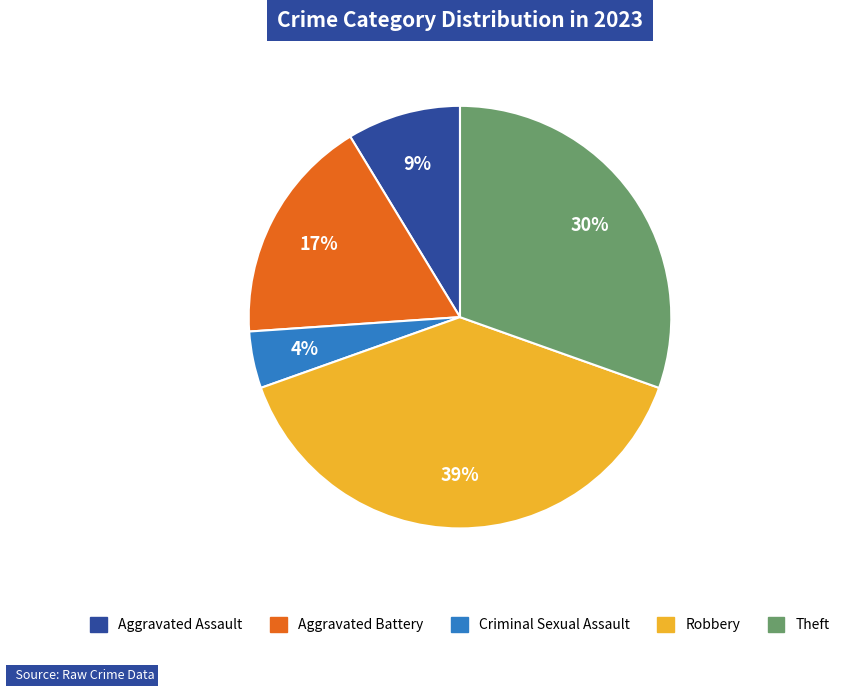

How many segments does this pie chart have?

5